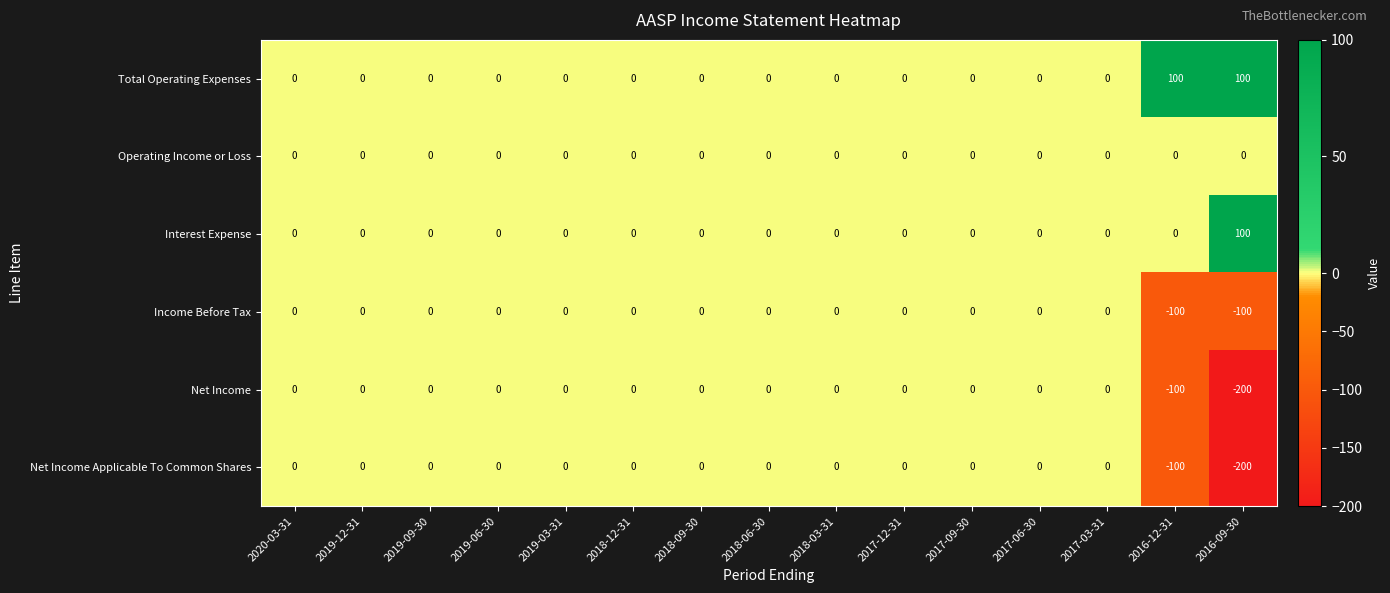

What is the sum of all Interest Expense values?

100